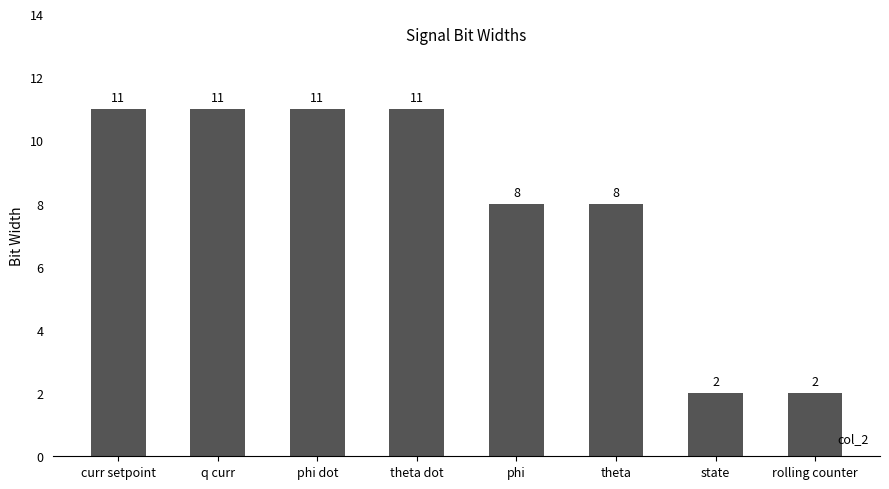

Does the chart contain any negative values?

No